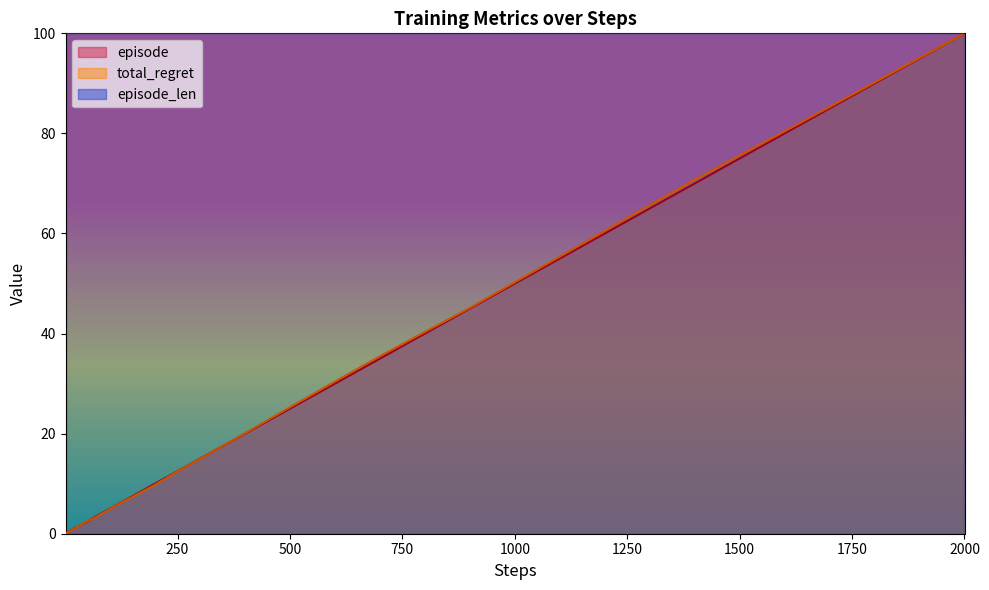

What is the sum of all total_regret values?

654.5